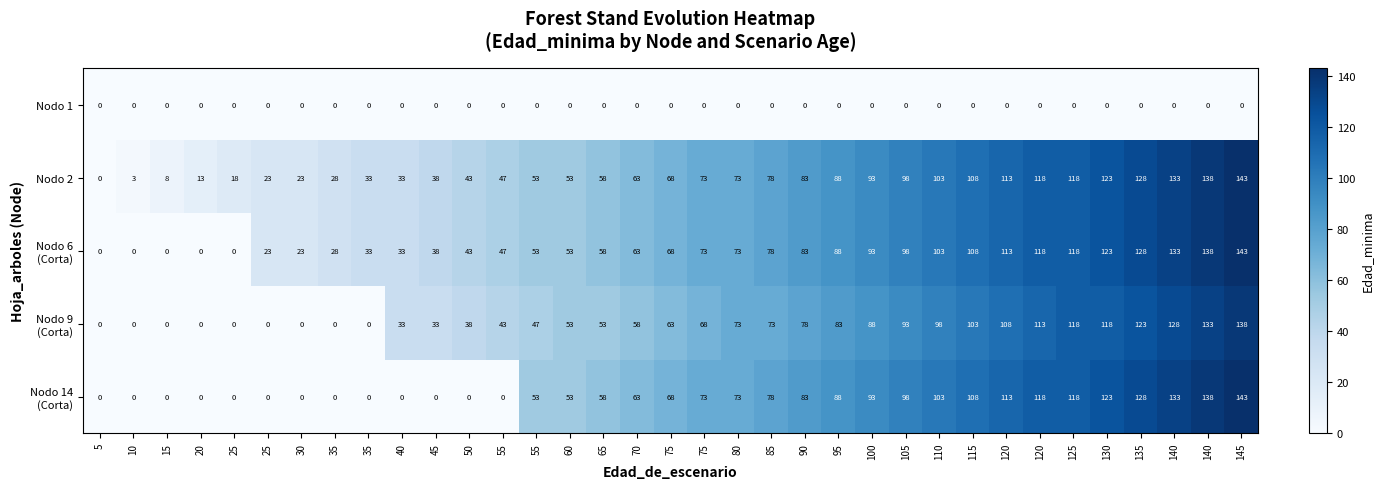

Rank the series at 20 from lowest to highest value.

Nodo 1, Nodo 6 (Corta), Nodo 9 (Corta), Nodo 14 (Corta), Nodo 2